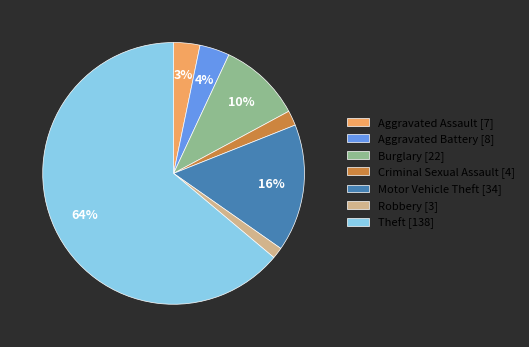

How many slices are in this pie chart?

7